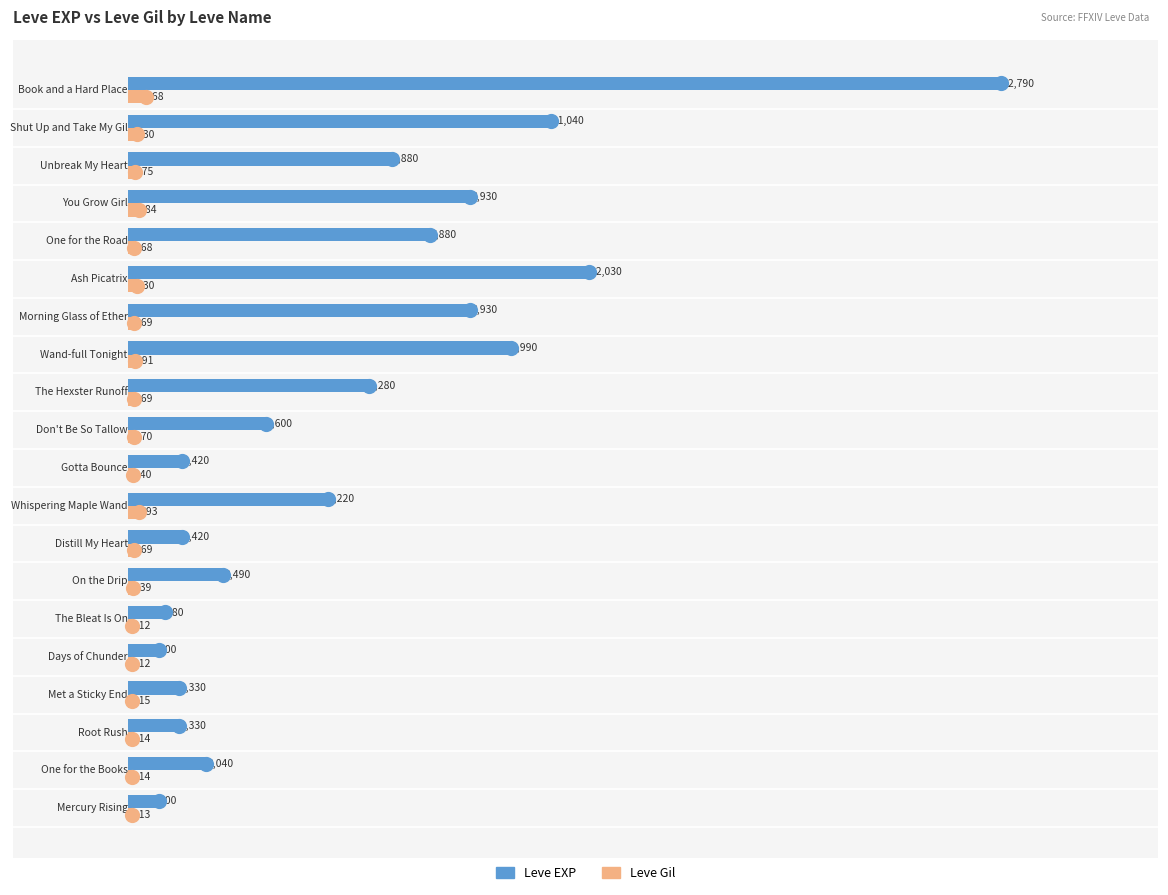

Which series contains the lowest Y value?

Leve Gil